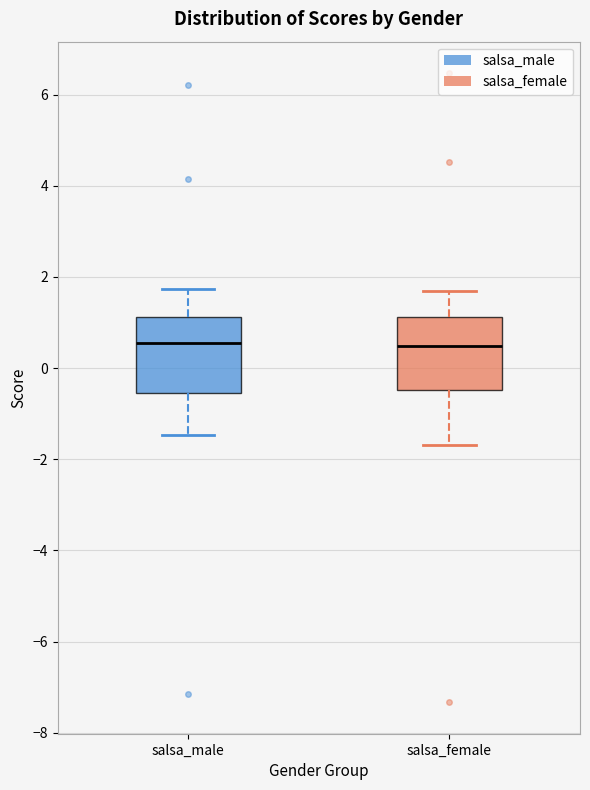

Where is the lower edge of the box for salsa_male on the y-axis? The values are not printed on the chart, so give them approximately, as read against the axis.

-0.6